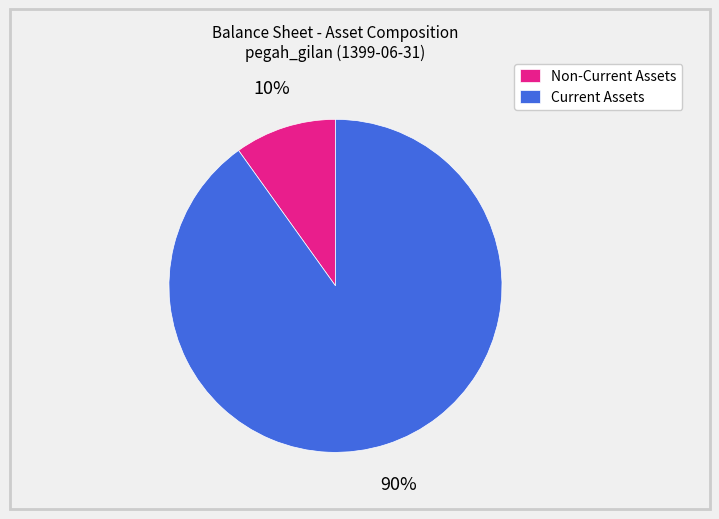

To the nearest percent, what percentage of the pie is Non-Current Assets?

10%